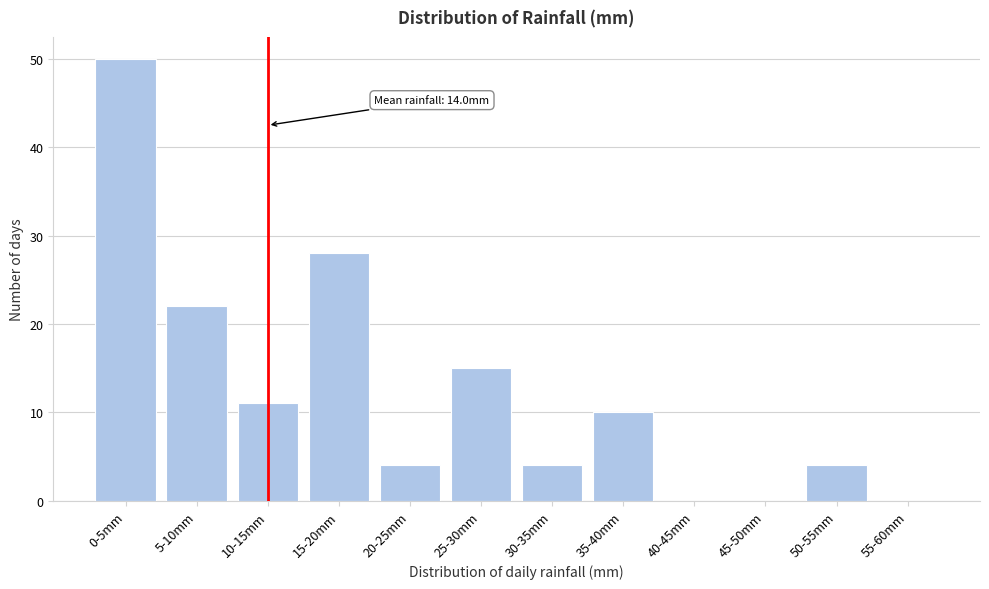

Reading left to right, transcribe all the data shown in this chart.

0-5mm=50	5-10mm=22	10-15mm=11	15-20mm=28	20-25mm=4	25-30mm=15	30-35mm=4	35-40mm=10	40-45mm=0	45-50mm=0	50-55mm=4	55-60mm=0